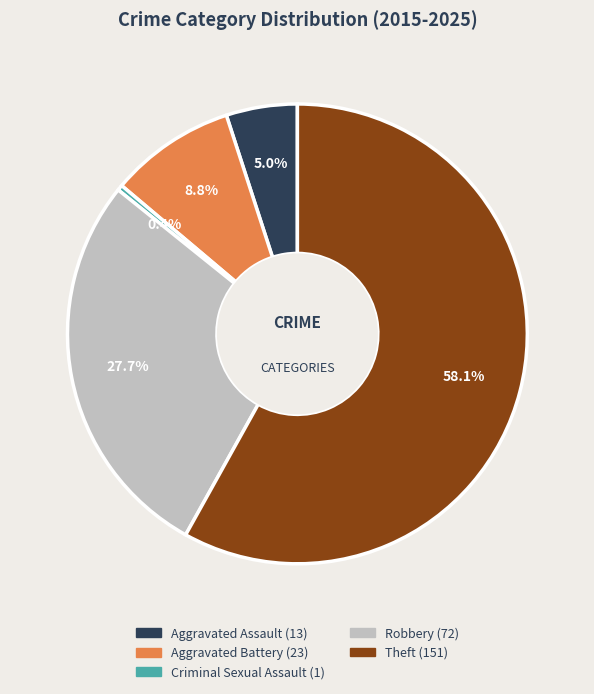

The Theft slice represents 50% of the pie. True or false?

False